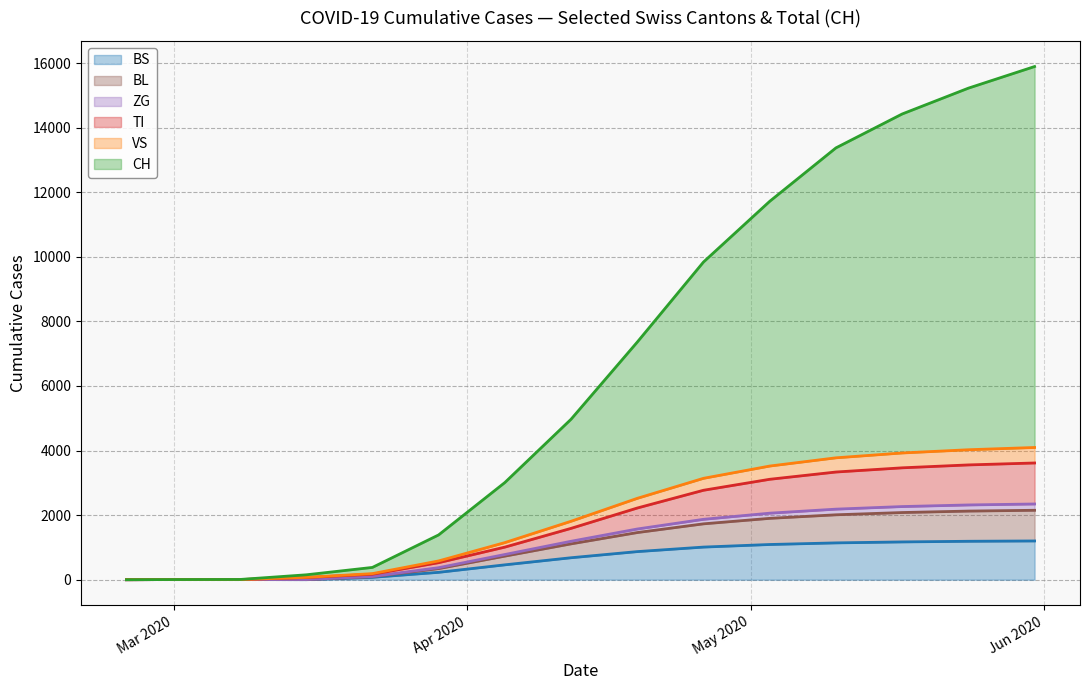

List the series in order of their peak value, highest first.

CH, VS, TI, ZG, BL, BS